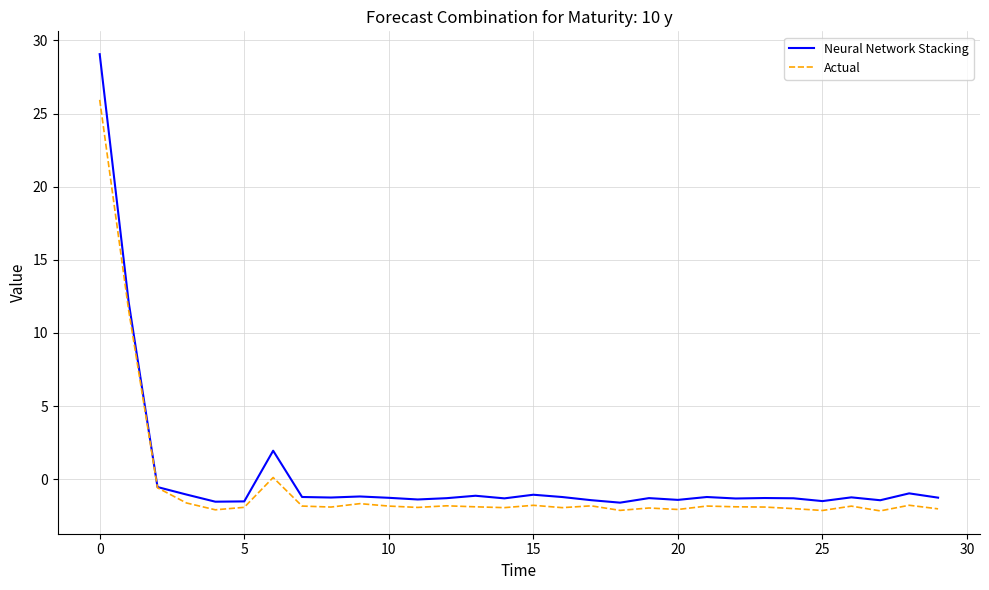

How many values in Neural Network Stacking are above zero?

3